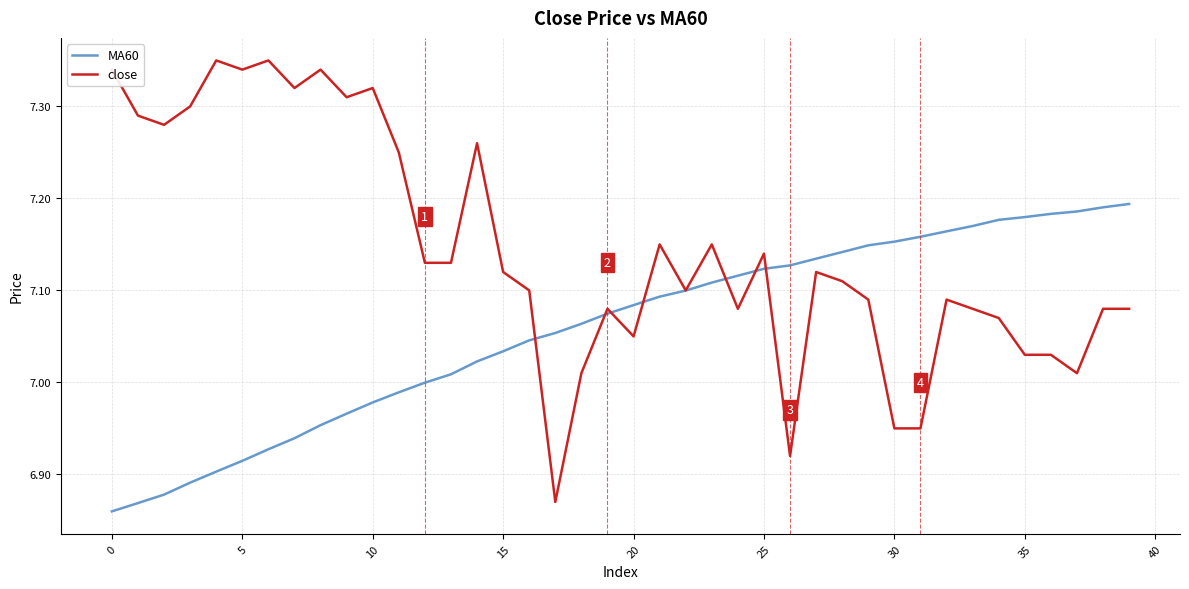

List the series in order of their overall mean, lowest first.

MA60, close